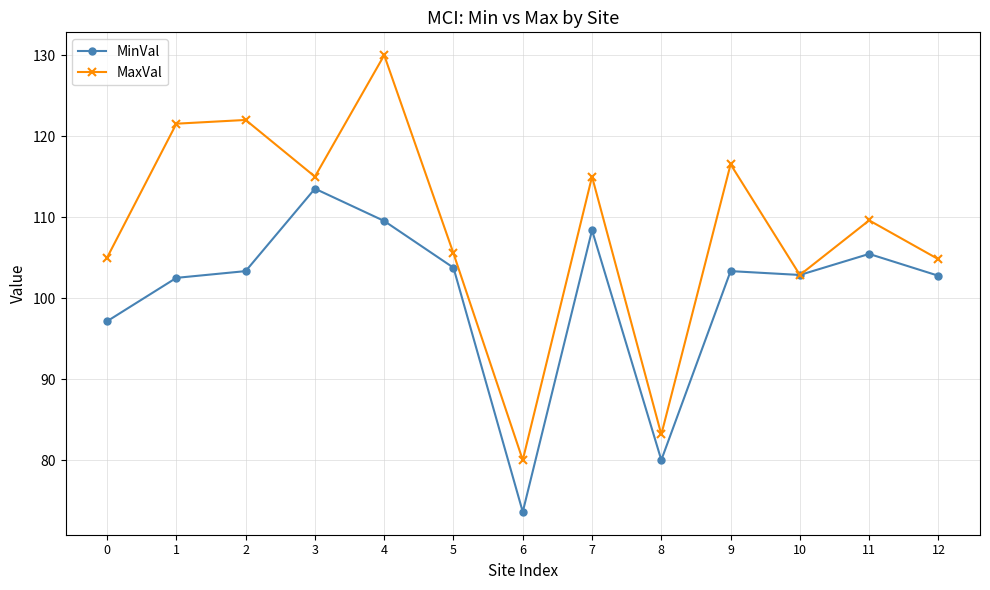

What is the lowest value of the MaxVal series?

80.0